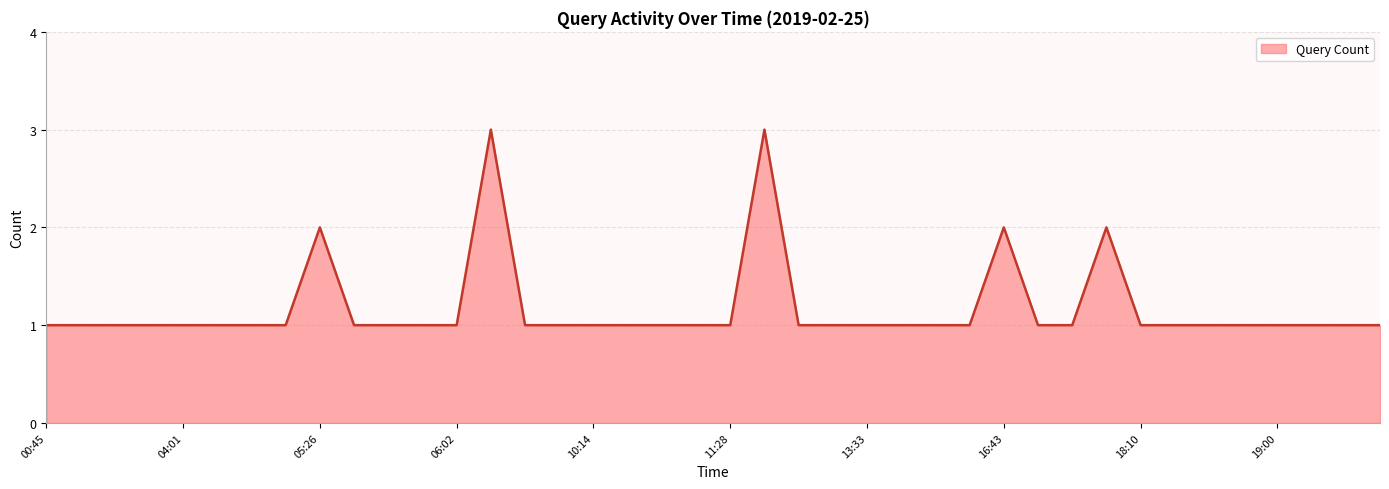

What is the maximum value shown in the chart?

3